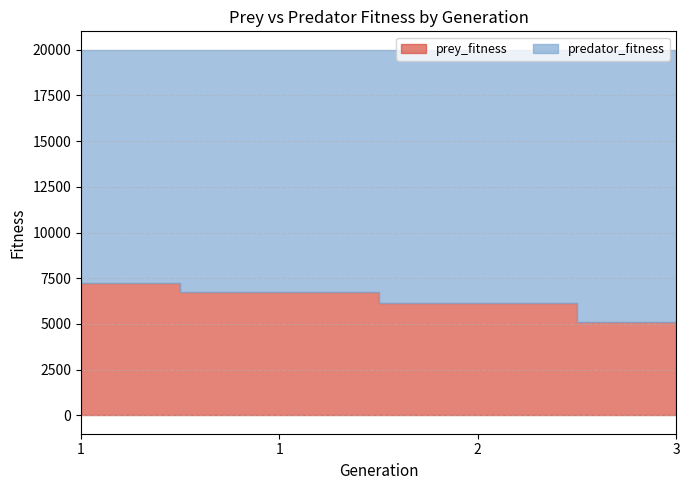

List the labels in order of predator_fitness value, largest first.

3, 2, 1, 1